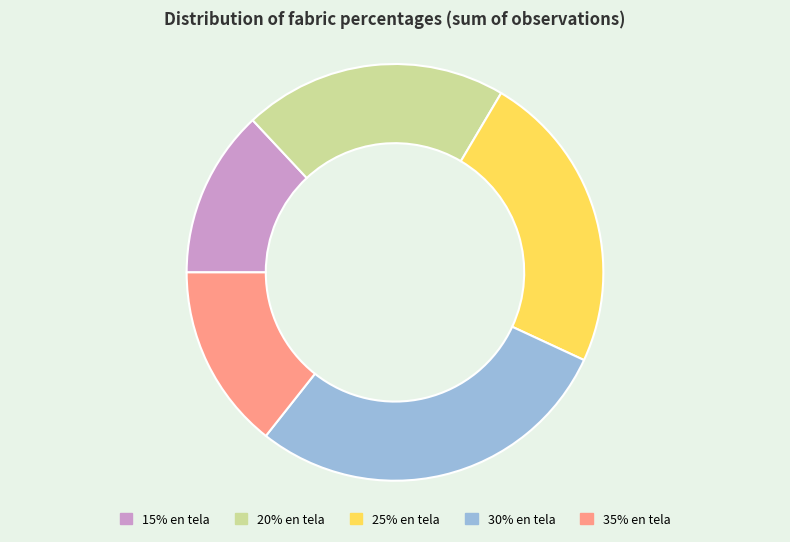

Is 25% en tela the majority of the pie?

No